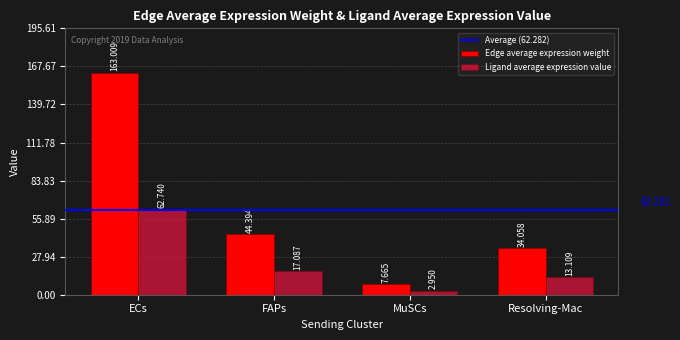

What is the spread (max minus min) of values at ECs?

100.3